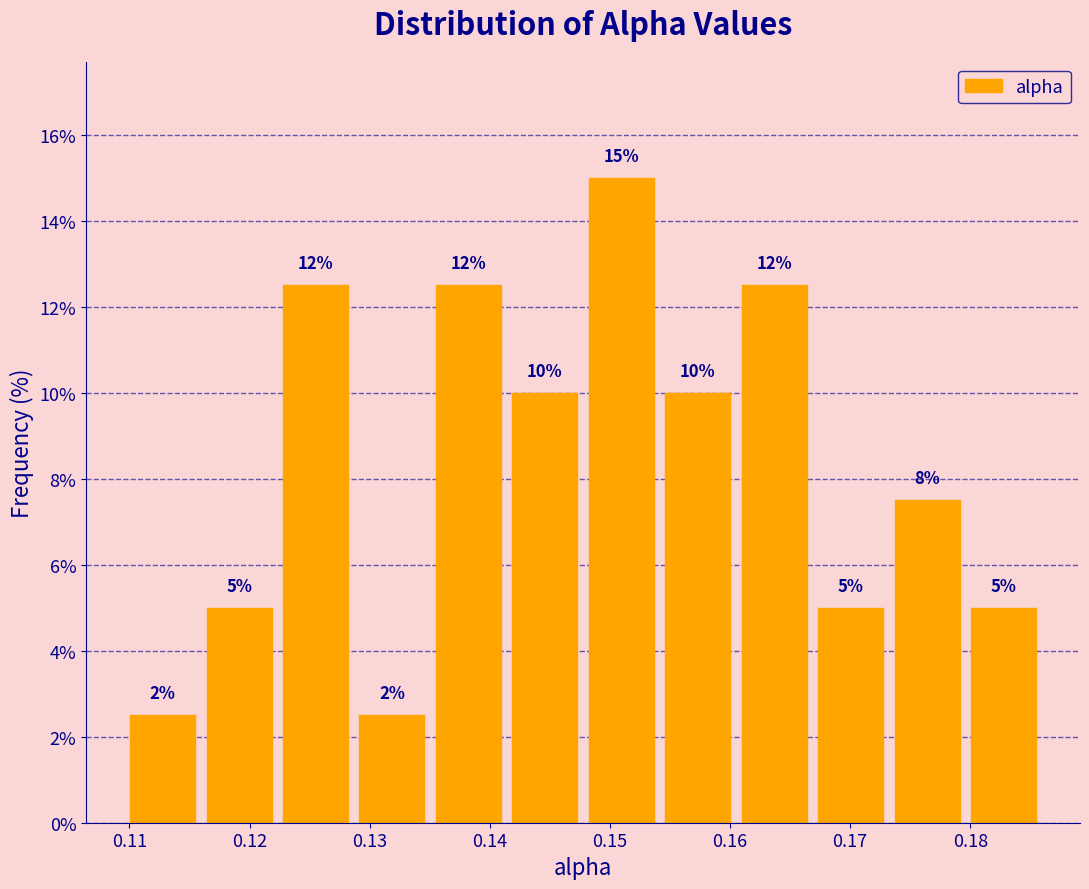

Over which range of the x-axis is the bar tallest?

0.148 to 0.154